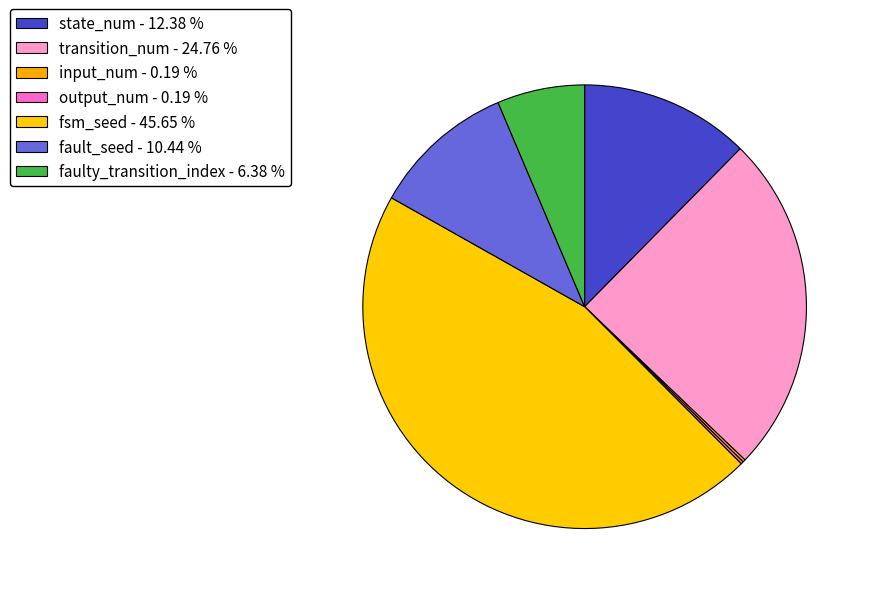

To the nearest percent, what is the average slice percentage?

14%